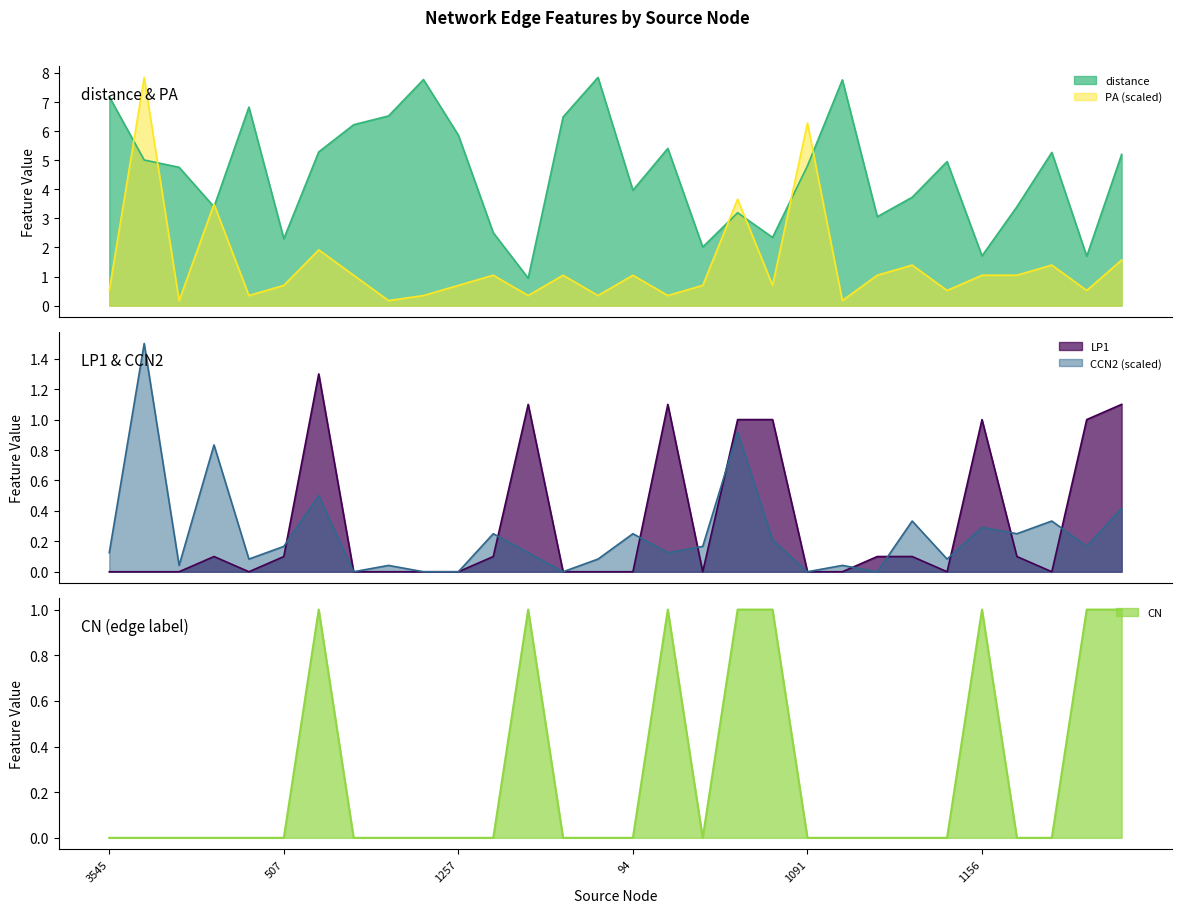

What is the highest value of the PA series?

7.8